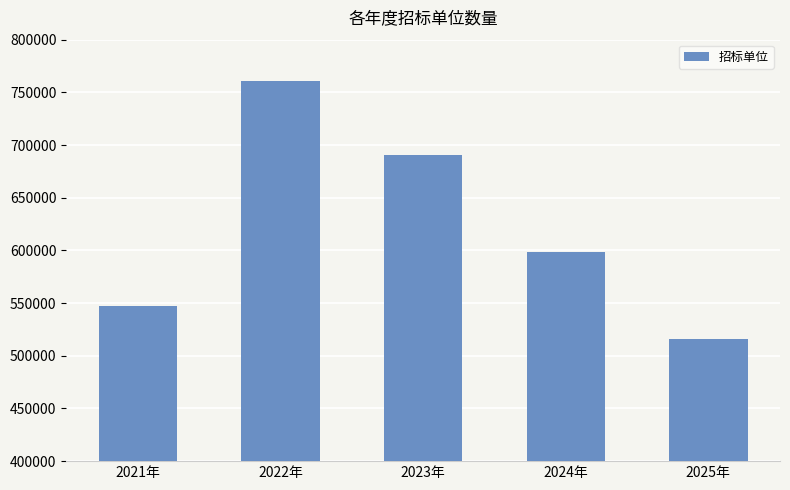

Rank the categories by value from lowest to highest.

2025年, 2021年, 2024年, 2023年, 2022年